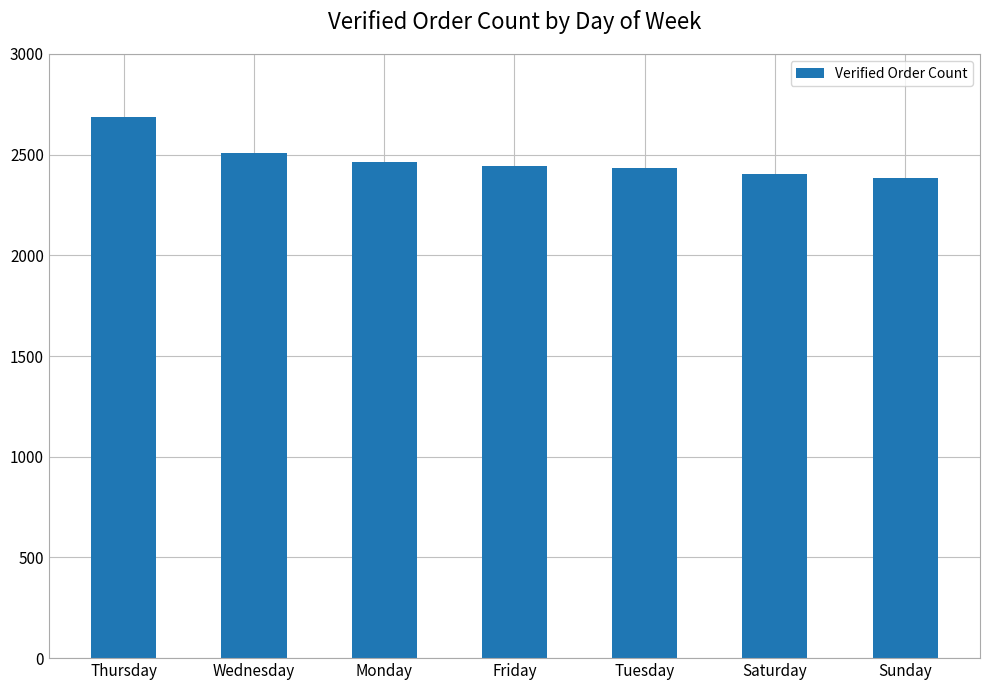

What is the change in value from Wednesday to Monday?

-47